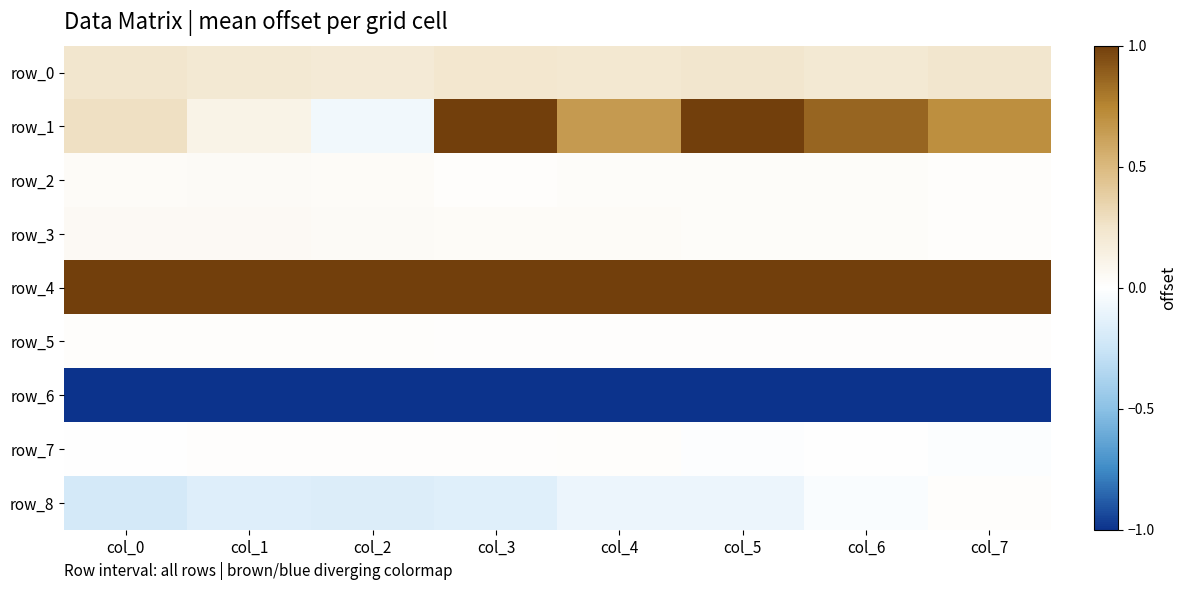

Which series has the largest range (max minus min)?

row_1